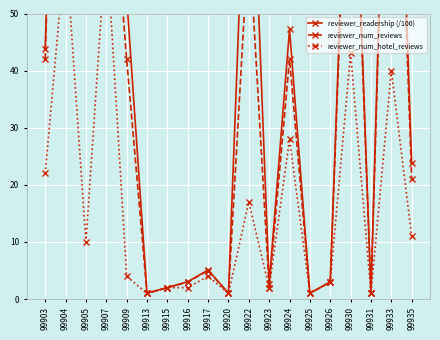

How many values in the reviewer_num_hotel_reviews series are below 4?

8